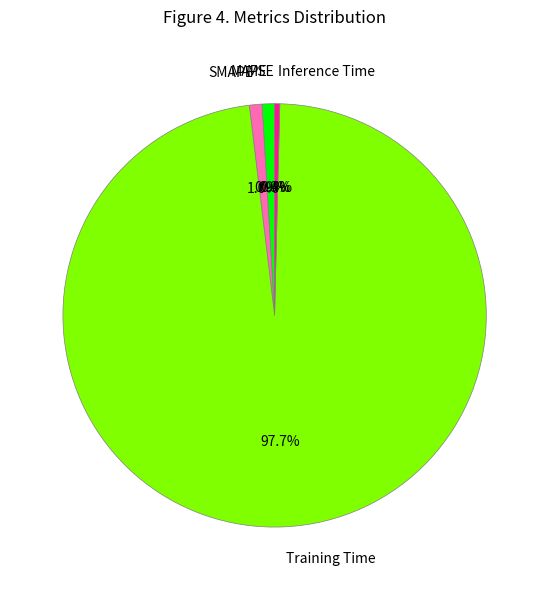

What portion of the pie excludes MAPE?

99.1%